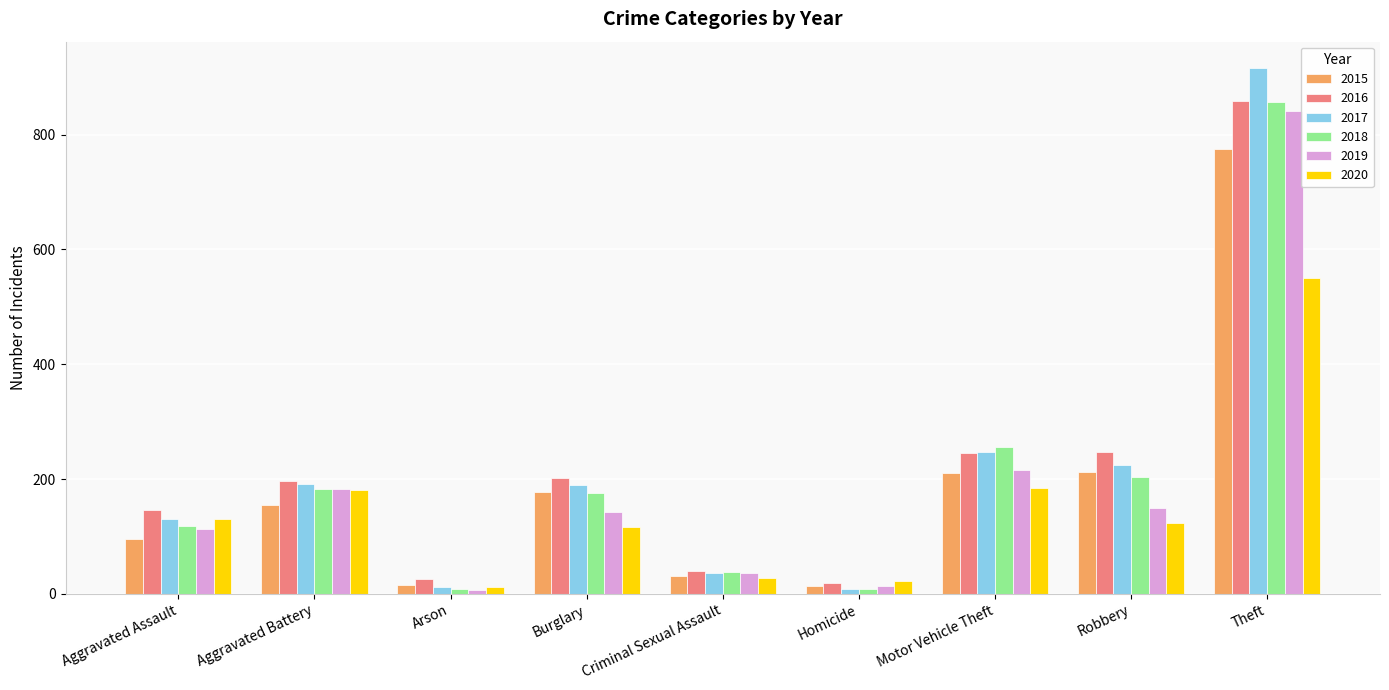

What is the smallest value displayed?

6